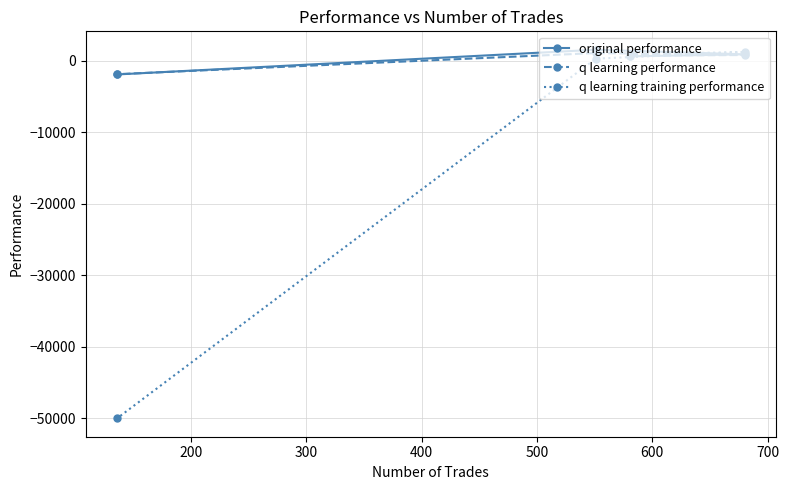

Which series has the largest range (max minus min)?

q learning training performance